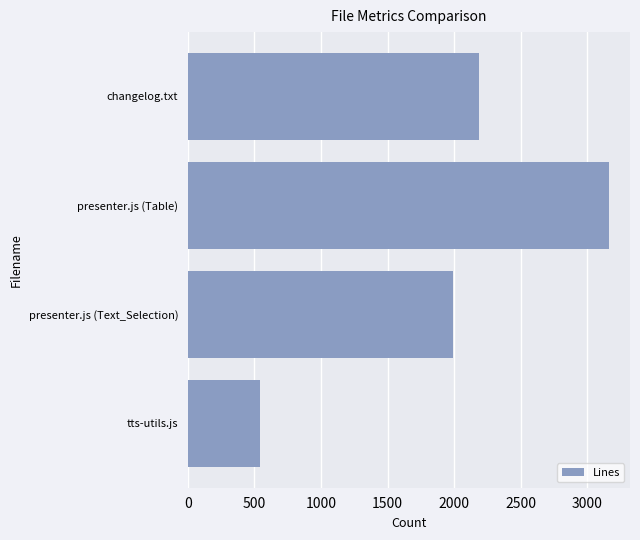

True or false: the data shows 3164 at presenter.js (Table).

True